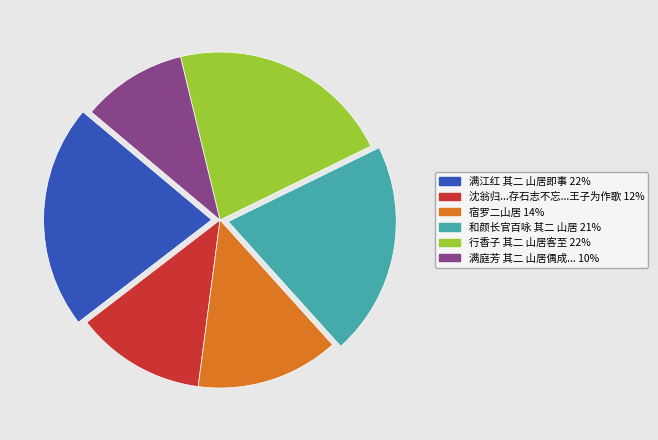

Is there any slice that represents more than half of the pie?

No